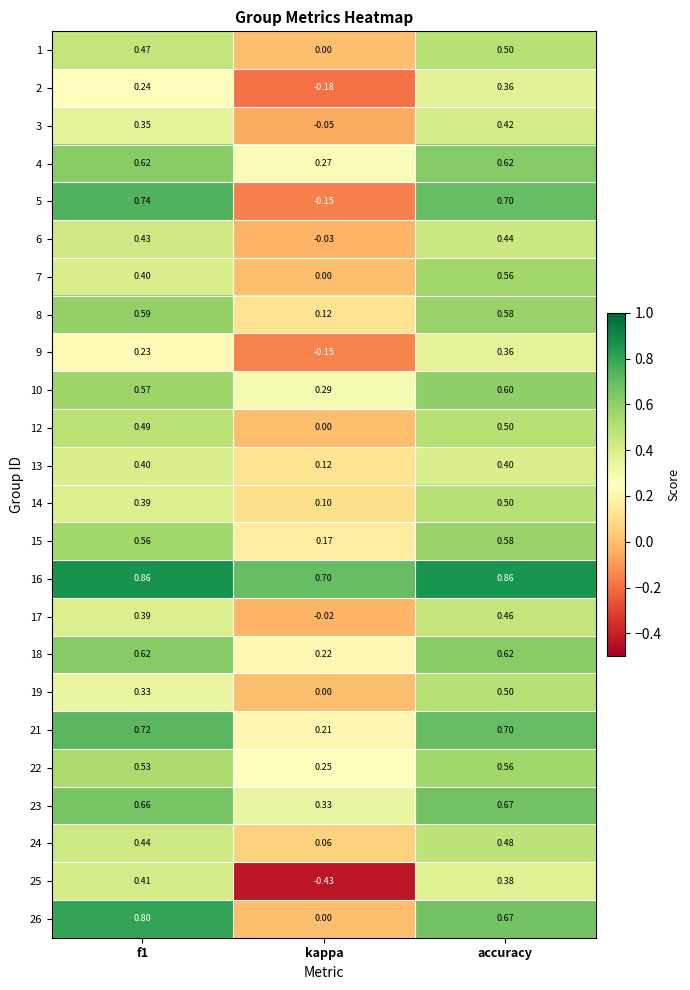

At which label does 13 reach its minimum?

kappa